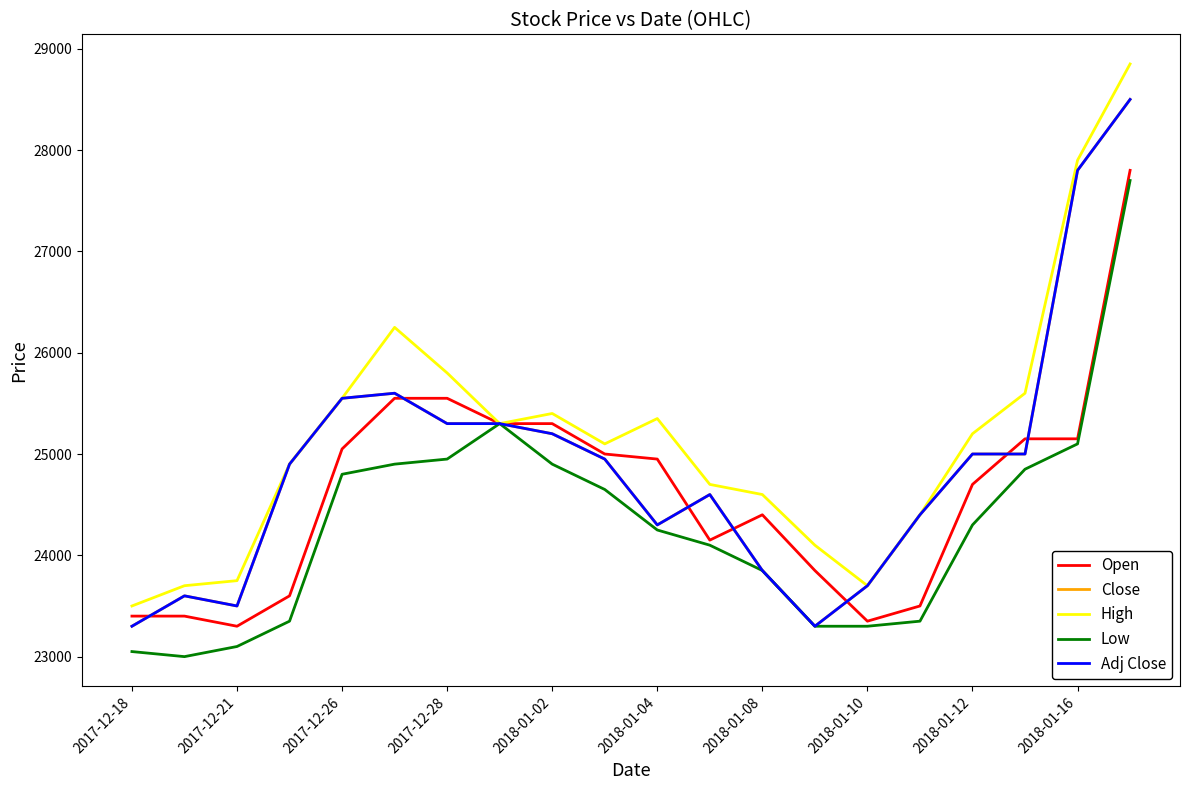

Does the chart have visible grid lines?

No